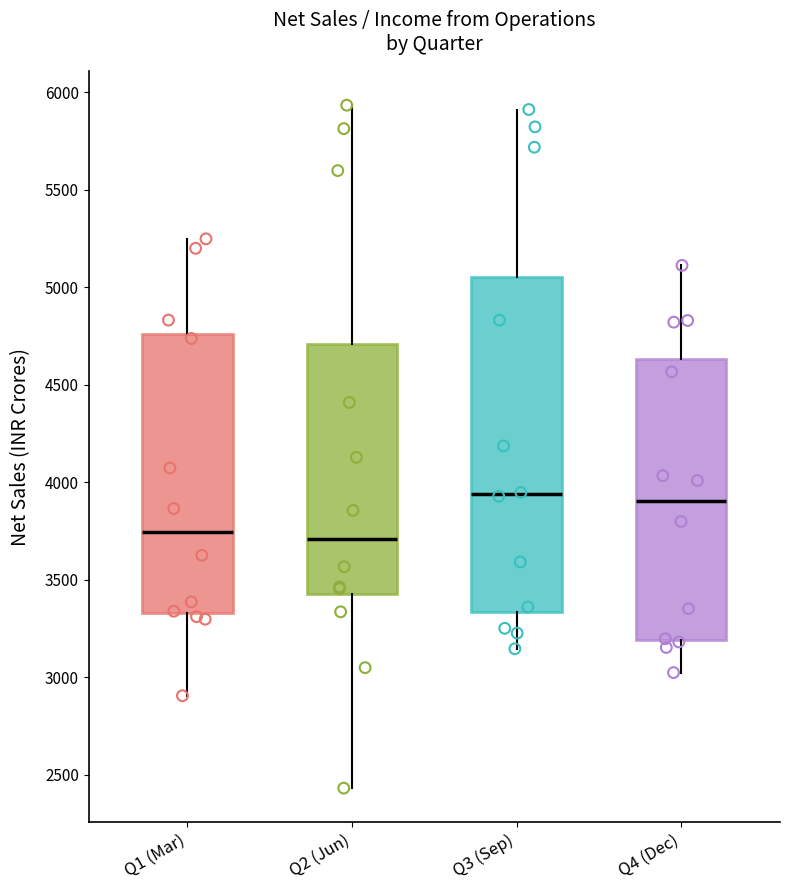

Where does the lower whisker of the box for Q1 (Mar) end on the y-axis? The values are not printed on the chart, so give them approximately, as read against the axis.

2900